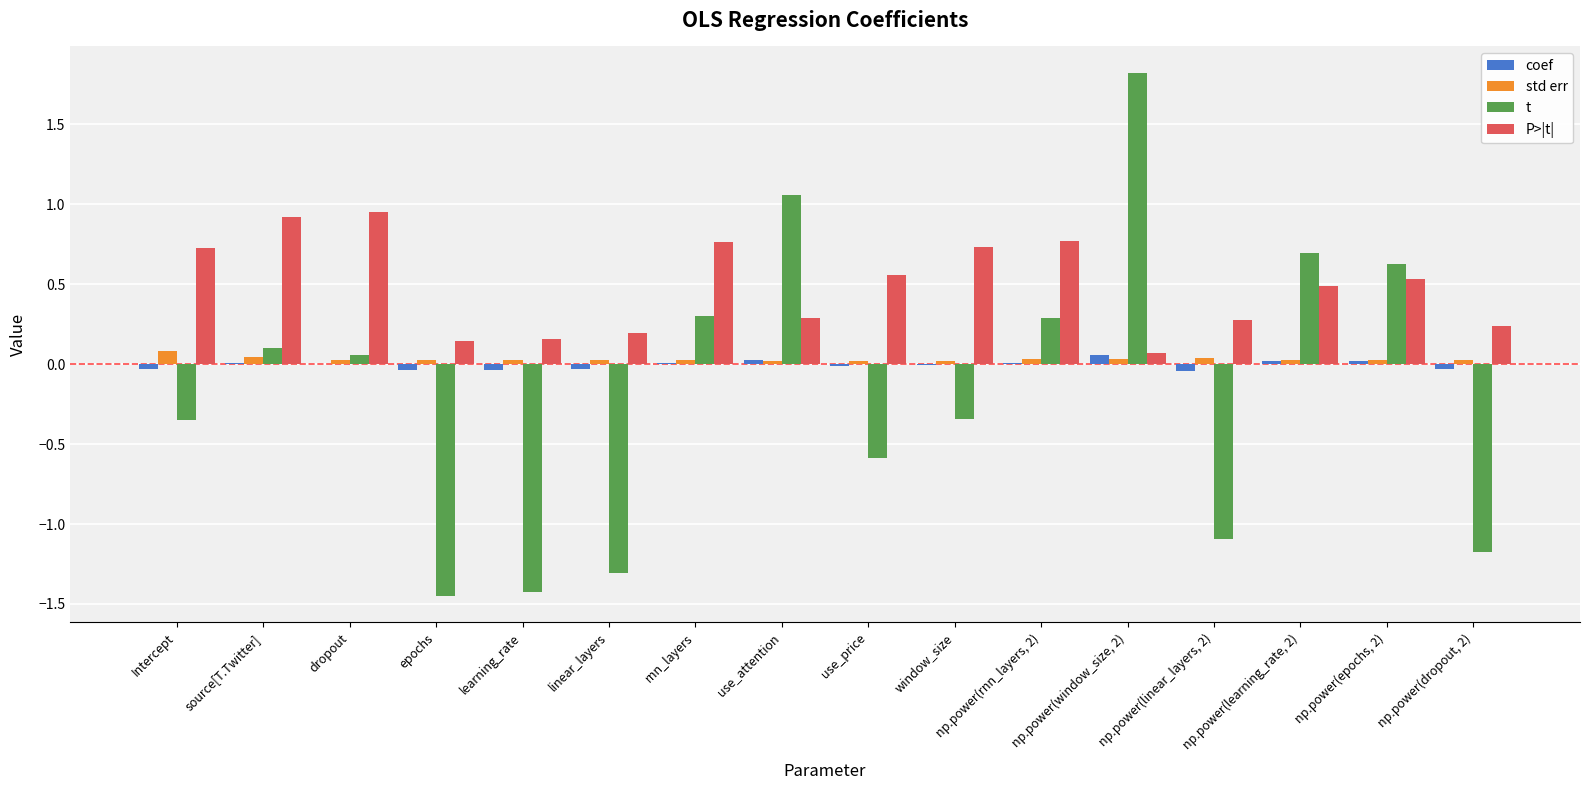

The value of t at np.power(dropout, 2) is -0.3. True or false?

False